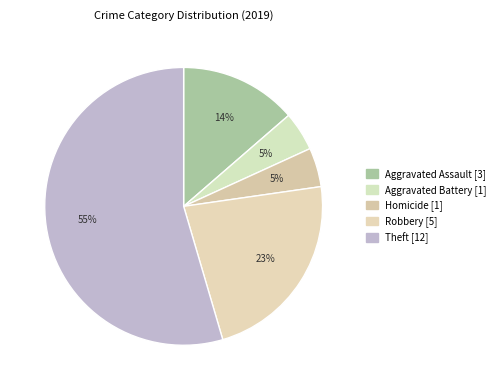

Which category has the biggest portion of the pie?

Theft